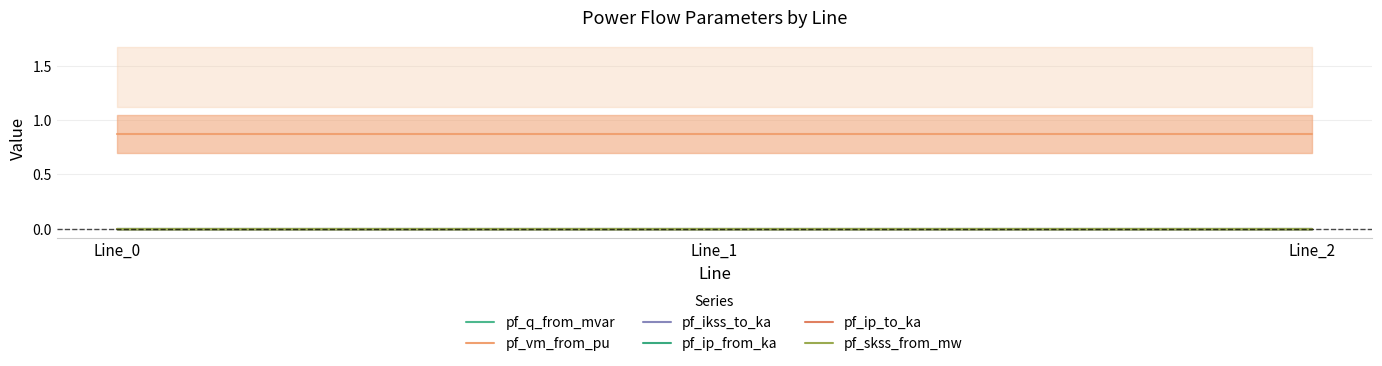

Is the value of pf_vm_from_pu at Line_0 greater than the value of pf_skss_from_mw at Line_2?

Yes